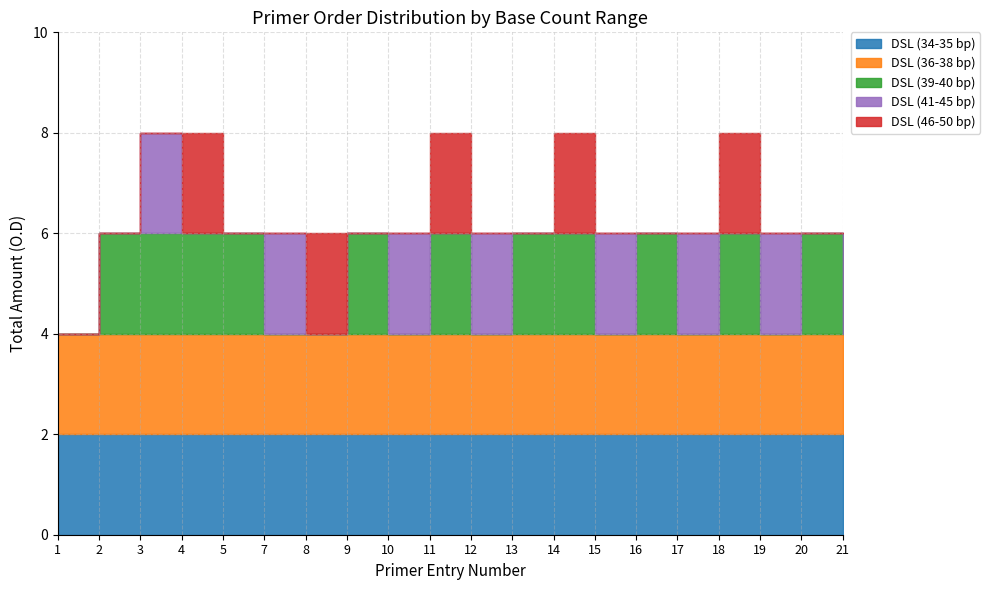

True or false: DSL (41-45 bp) and DSL (34-35 bp) cross at least once.

False